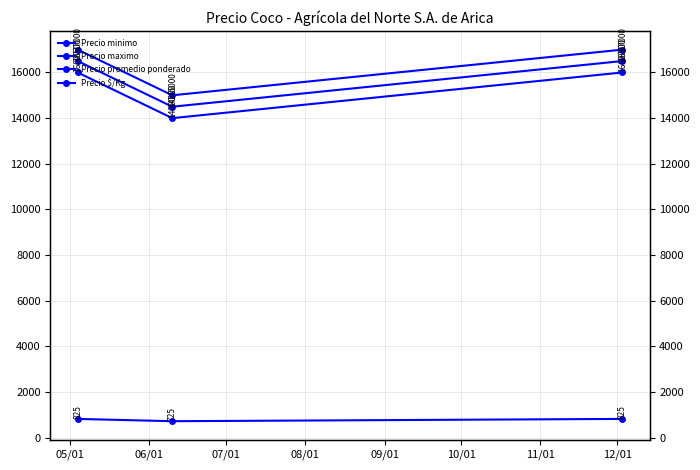

Reading left to right, transcribe all the data shown in this chart.

Precio minimo: 16000	14000	16000
Precio maximo: 17000	15000	17000
Precio promedio ponderado: 16500	14500	16500
Precio $/Kg: 825	725	825